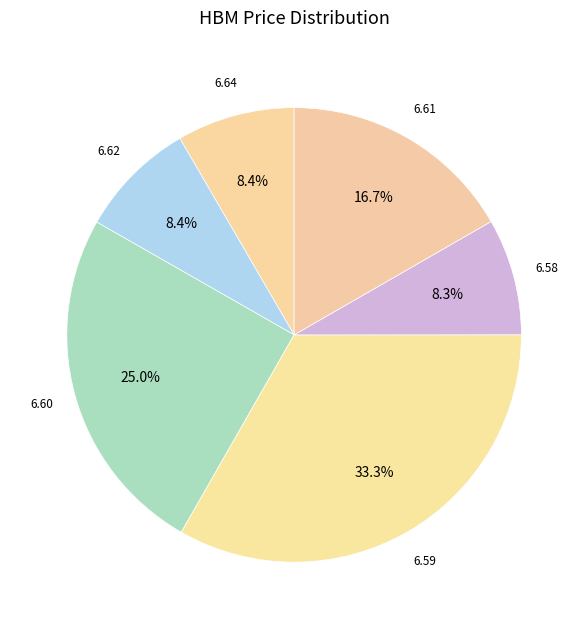

Combined, what portion of the pie is 6.58 and 6.60?

33.3%